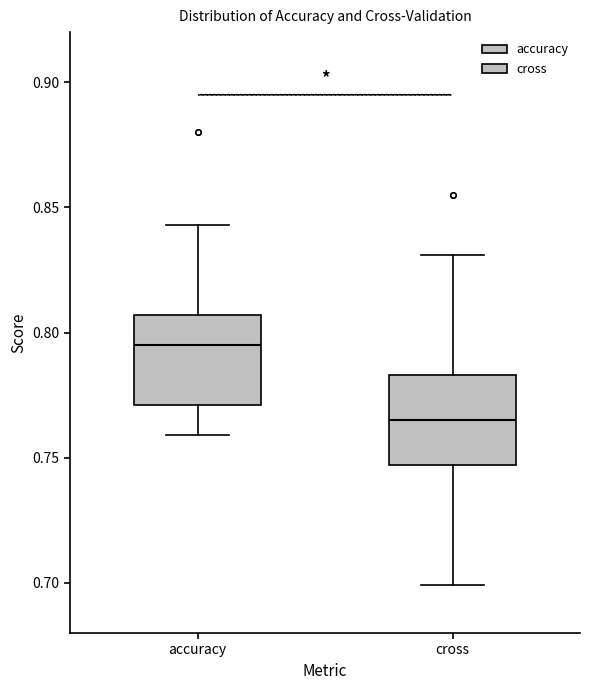

Where does the median line of the box for accuracy sit on the y-axis? The values are not printed on the chart, so give them approximately, as read against the axis.

0.795